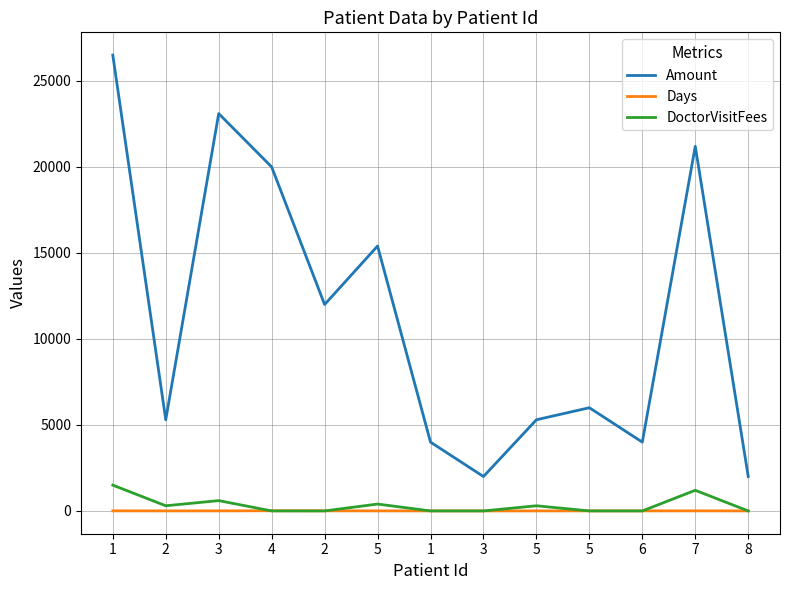

What are all the series names shown in the legend?

Amount, Days, DoctorVisitFees